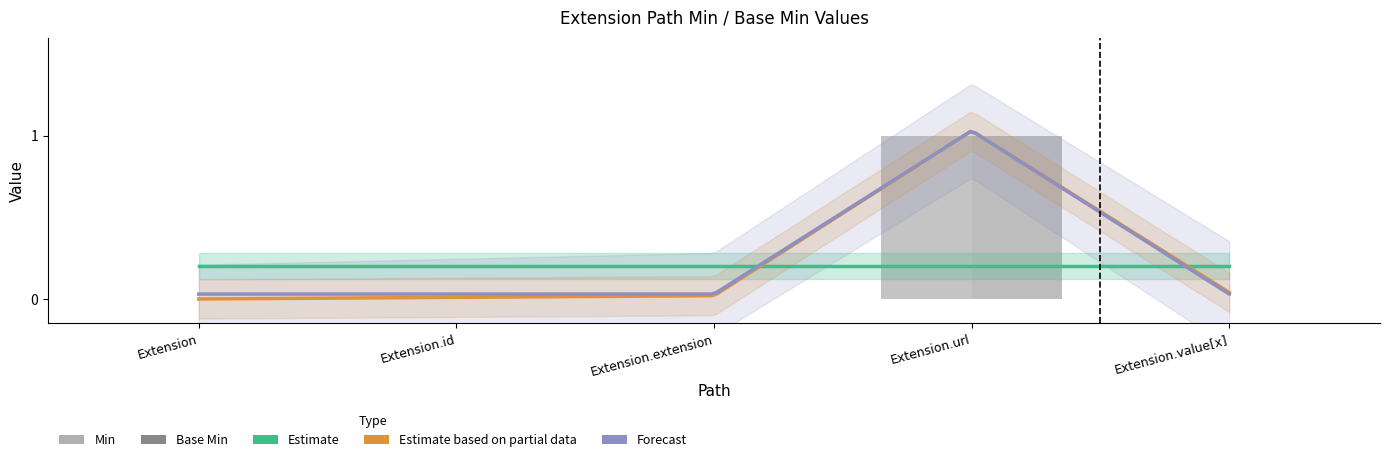

How many positive values does the Base Min series have?

1